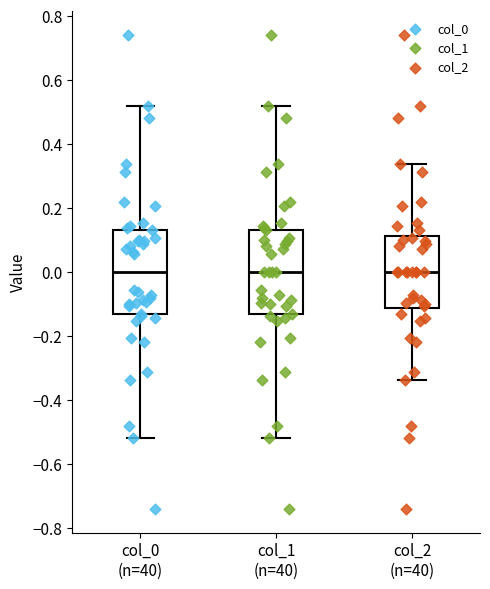

Reading left to right, transcribe this box plot: for each box, give where its median line is, the range the box spans, and where its two whiskers end, as read against the y-axis. The values are not printed on the chart, so give them approximately, as read against the axis.

col_0 (n=40): median 0.00, box -0.14 to 0.14, whiskers -0.52 to 0.52
col_1 (n=40): median 0.00, box -0.14 to 0.14, whiskers -0.52 to 0.52
col_2 (n=40): median 0.00, box -0.12 to 0.12, whiskers -0.34 to 0.34